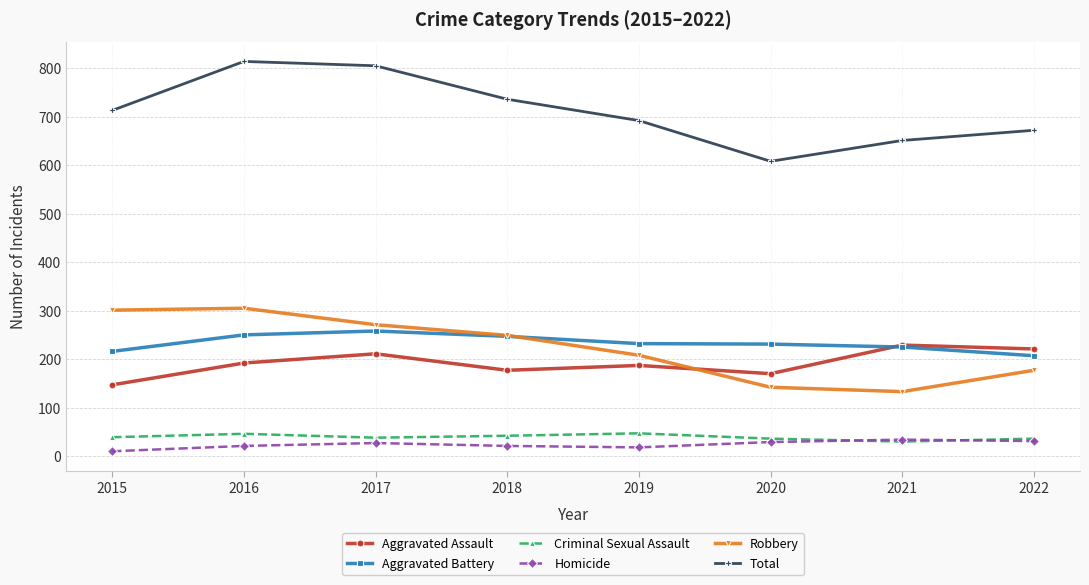

Which category has the highest value across all series?

2016